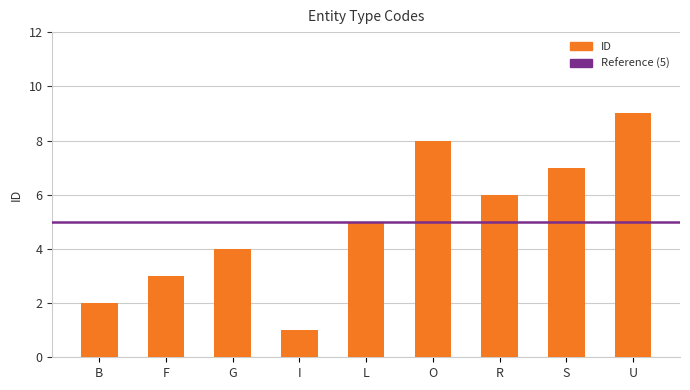

What position from the left is S?

8